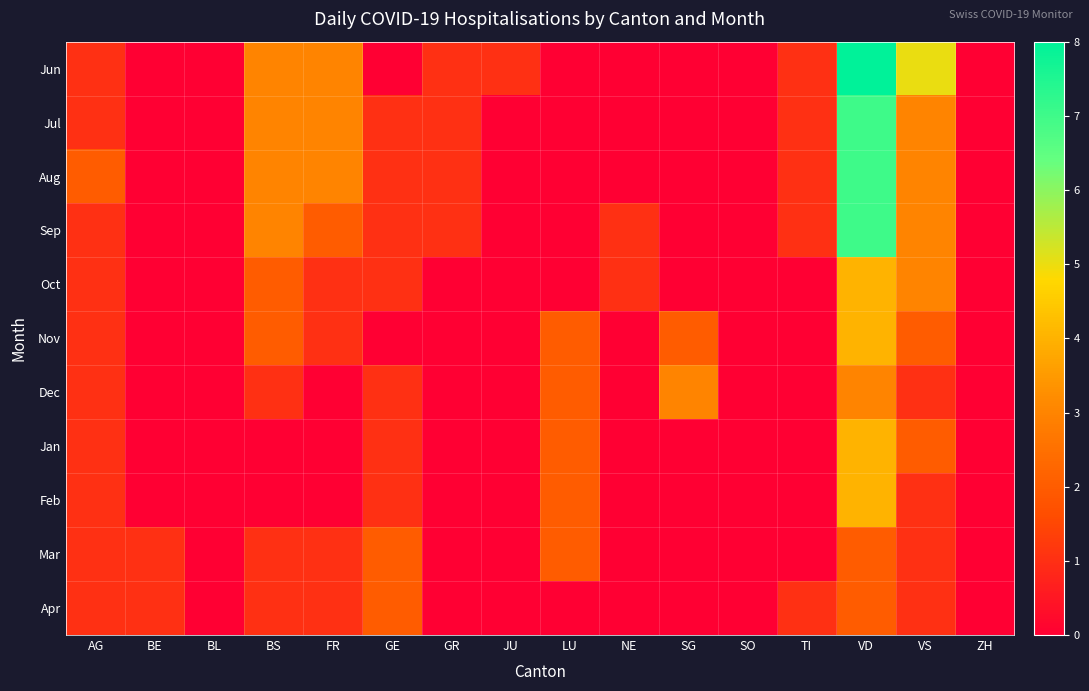

Reading right to left, transcribe all the data shown in this chart.

Jun: ZH=0	VS=5	VD=8	TI=1	SO=0	SG=0	NE=0	LU=0	JU=1	GR=1	GE=0	FR=3	BS=3	BL=0	BE=0	AG=1
Jul: ZH=0	VS=3	VD=7	TI=1	SO=0	SG=0	NE=0	LU=0	JU=0	GR=1	GE=1	FR=3	BS=3	BL=0	BE=0	AG=1
Aug: ZH=0	VS=3	VD=7	TI=1	SO=0	SG=0	NE=0	LU=0	JU=0	GR=1	GE=1	FR=3	BS=3	BL=0	BE=0	AG=2
Sep: ZH=0	VS=3	VD=7	TI=1	SO=0	SG=0	NE=1	LU=0	JU=0	GR=1	GE=1	FR=2	BS=3	BL=0	BE=0	AG=1
Oct: ZH=0	VS=3	VD=4	TI=0	SO=0	SG=0	NE=1	LU=0	JU=0	GR=0	GE=1	FR=1	BS=2	BL=0	BE=0	AG=1
Nov: ZH=0	VS=2	VD=4	TI=0	SO=0	SG=2	NE=0	LU=2	JU=0	GR=0	GE=0	FR=1	BS=2	BL=0	BE=0	AG=1
Dec: ZH=0	VS=1	VD=3	TI=0	SO=0	SG=3	NE=0	LU=2	JU=0	GR=0	GE=1	FR=0	BS=1	BL=0	BE=0	AG=1
Jan: ZH=0	VS=2	VD=4	TI=0	SO=0	SG=0	NE=0	LU=2	JU=0	GR=0	GE=1	FR=0	BS=0	BL=0	BE=0	AG=1
Feb: ZH=0	VS=1	VD=4	TI=0	SO=0	SG=0	NE=0	LU=2	JU=0	GR=0	GE=1	FR=0	BS=0	BL=0	BE=0	AG=1
Mar: ZH=0	VS=1	VD=2	TI=0	SO=0	SG=0	NE=0	LU=2	JU=0	GR=0	GE=2	FR=1	BS=1	BL=0	BE=1	AG=1
Apr: ZH=0	VS=1	VD=2	TI=1	SO=0	SG=0	NE=0	LU=0	JU=0	GR=0	GE=2	FR=1	BS=1	BL=0	BE=1	AG=1